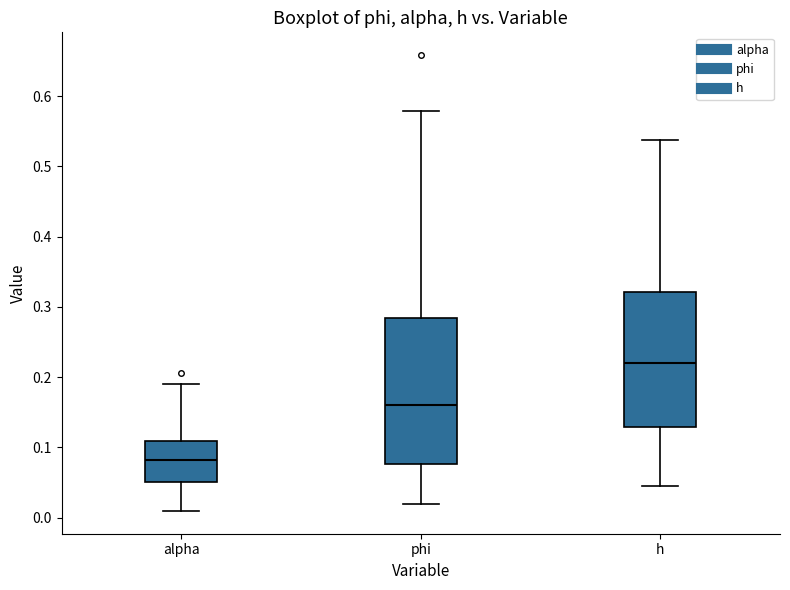

Reading left to right, read every box against the y-axis: the position of its median line, the range the box covers, and the ends of its whiskers. The values are not printed on the chart, so give them approximately, as read against the axis.

alpha: median 0.08, box 0.05 to 0.11, whiskers 0.01 to 0.19
phi: median 0.16, box 0.08 to 0.28, whiskers 0.02 to 0.58
h: median 0.22, box 0.13 to 0.32, whiskers 0.04 to 0.54